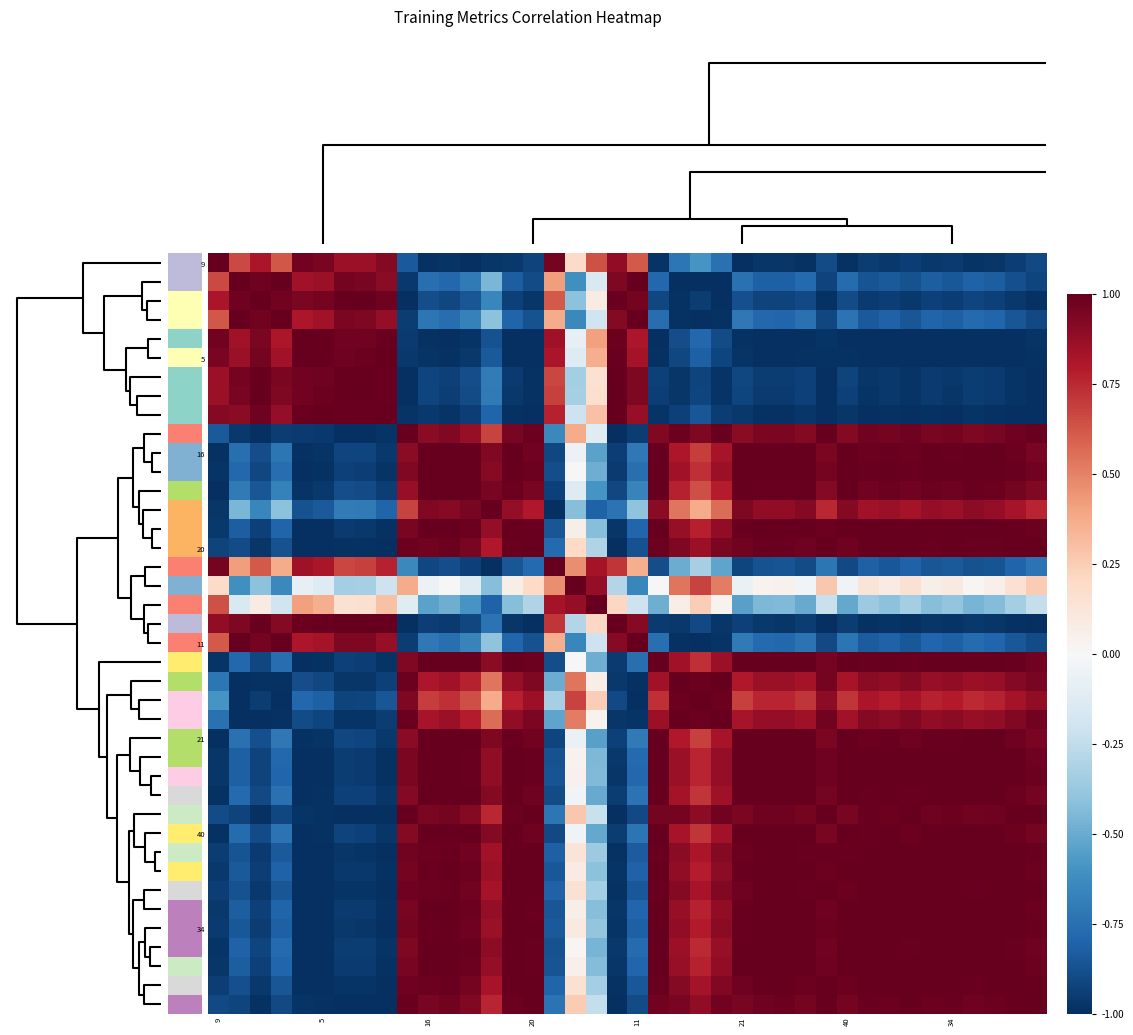

How many categories are shown in the chart?

40